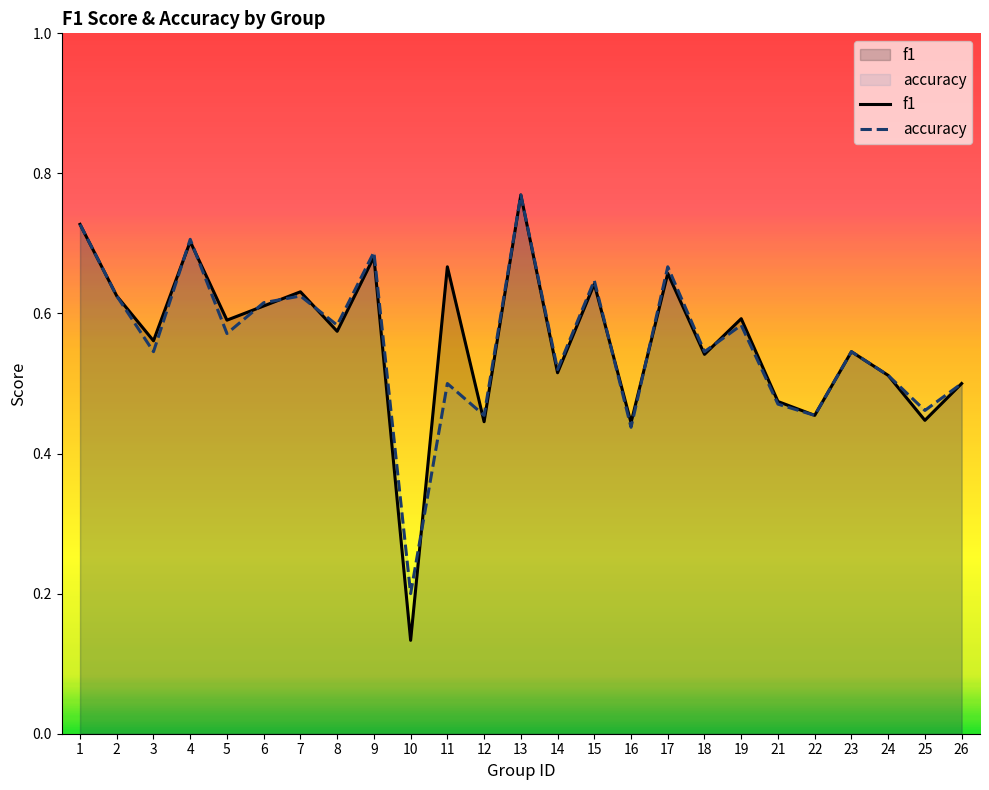

At how many categories does at least one series exceed 0?

25